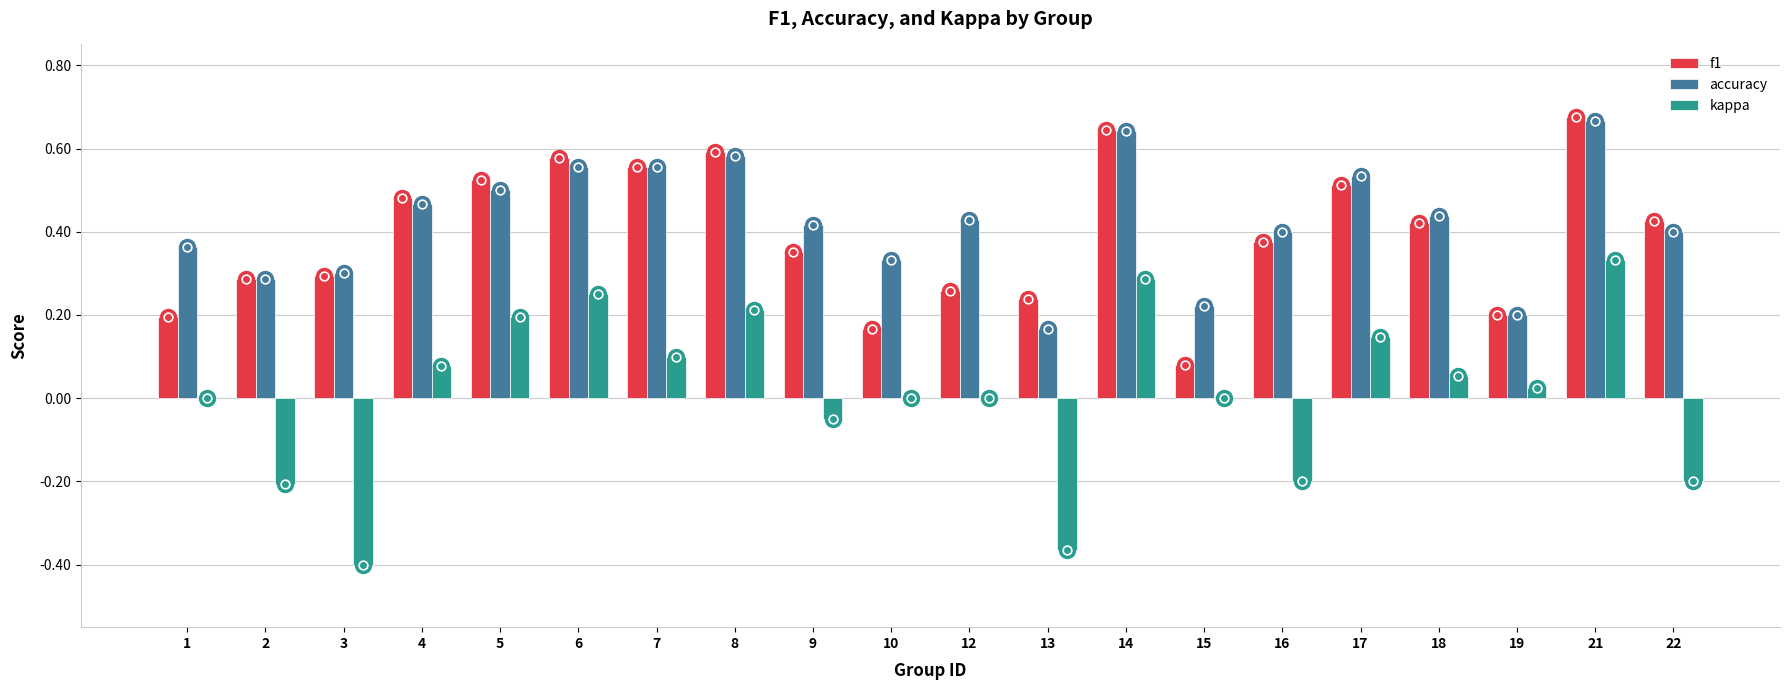

Which category has the highest value in the f1 series?

21